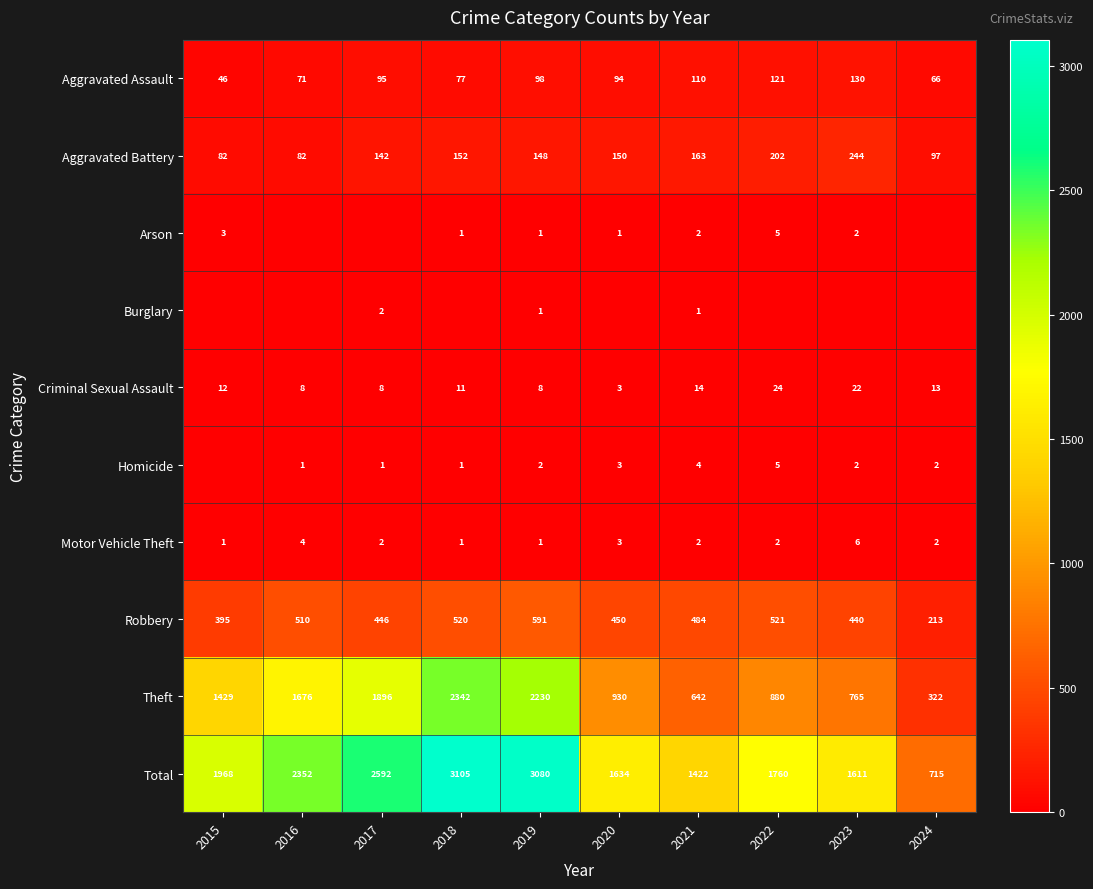

At which label does Aggravated Assault reach its minimum?

2015